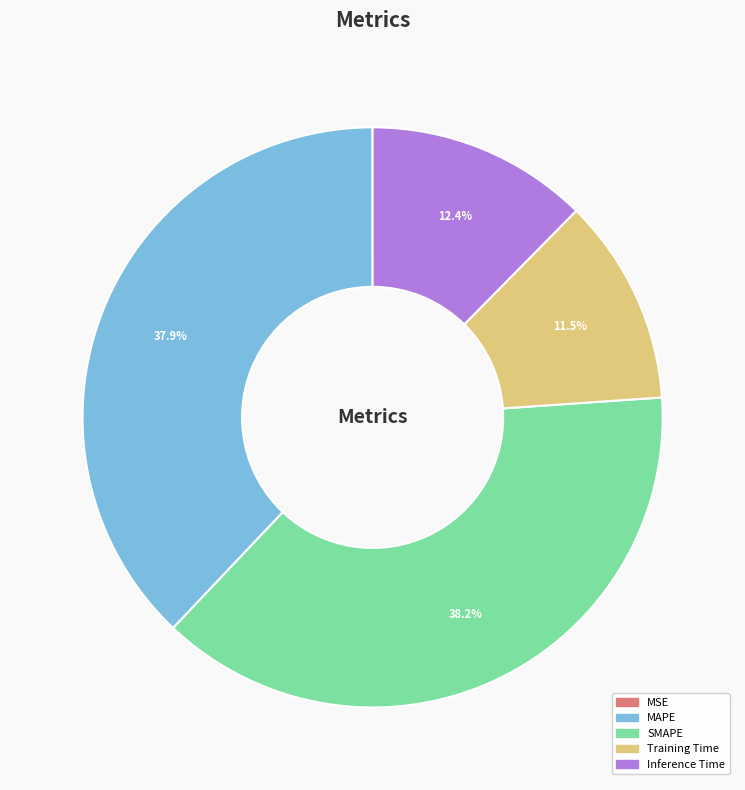

Approximately how many times larger is the value at MAPE compared to SMAPE?

1.0